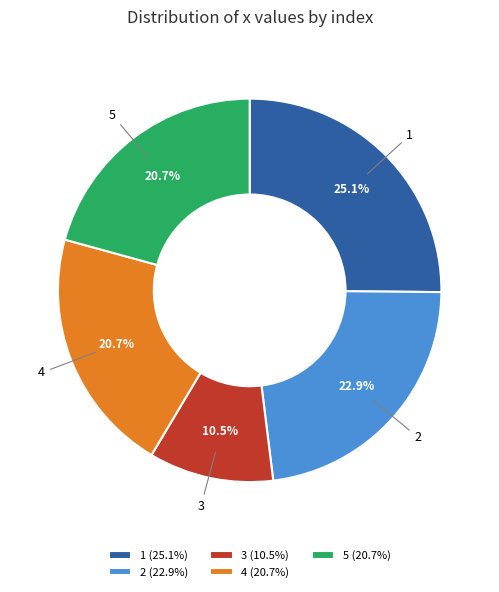

Which category has the biggest portion of the pie?

1